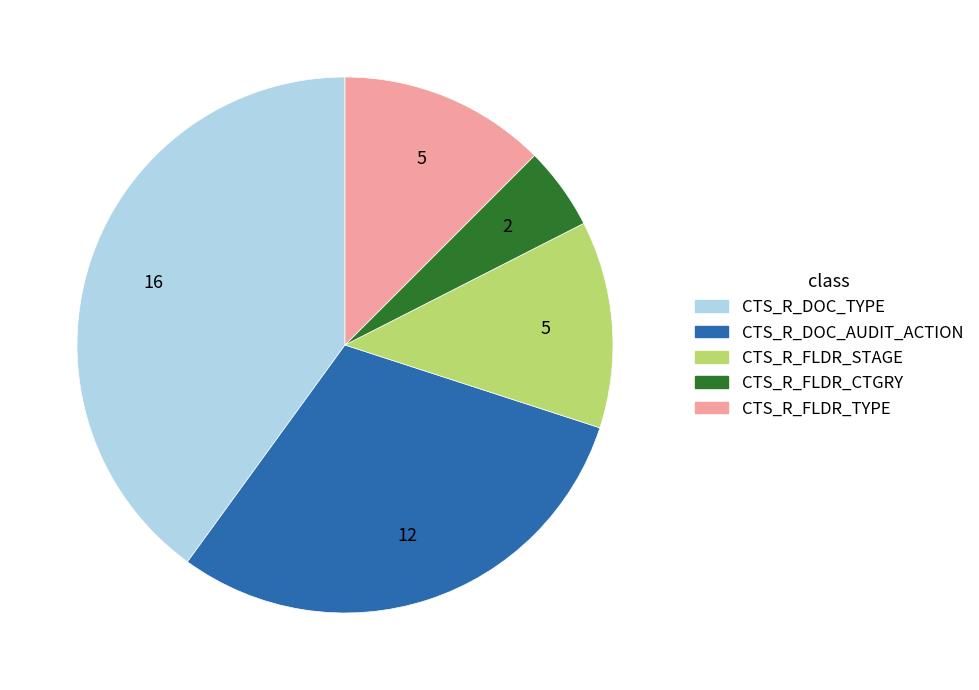

What is the largest slice in the pie chart?

CTS_R_DOC_TYPE